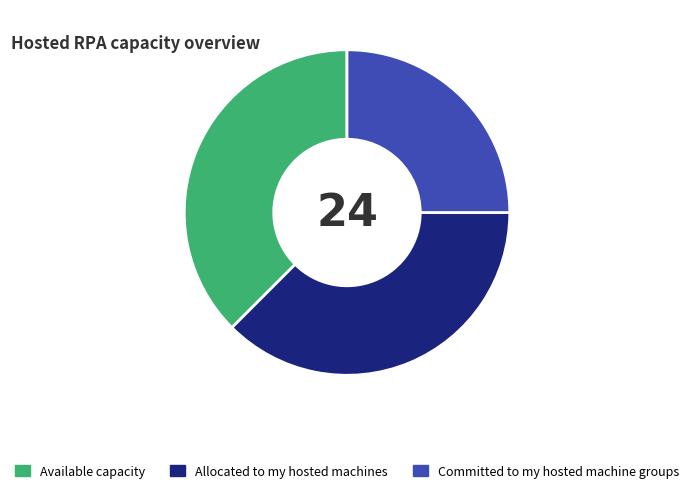

Which has a higher value, Allocated to my hosted machines or Committed to my hosted machine groups?

Allocated to my hosted machines